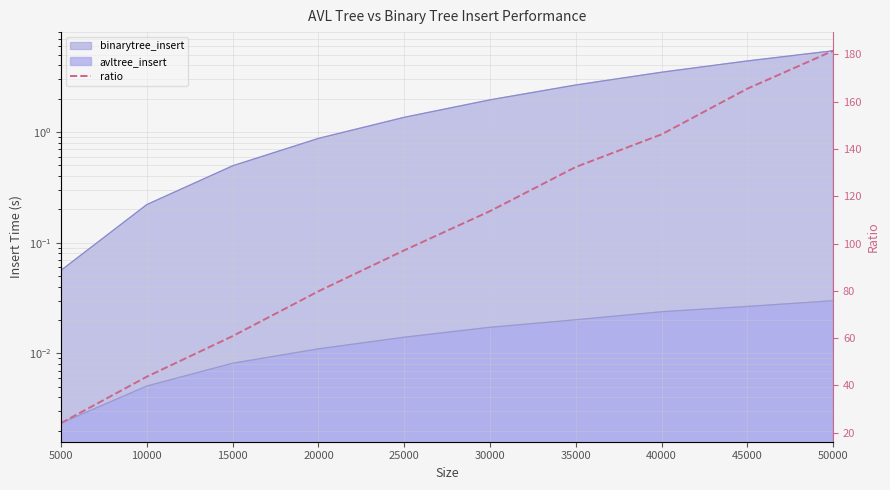

What is the sum of all values?

1044.8